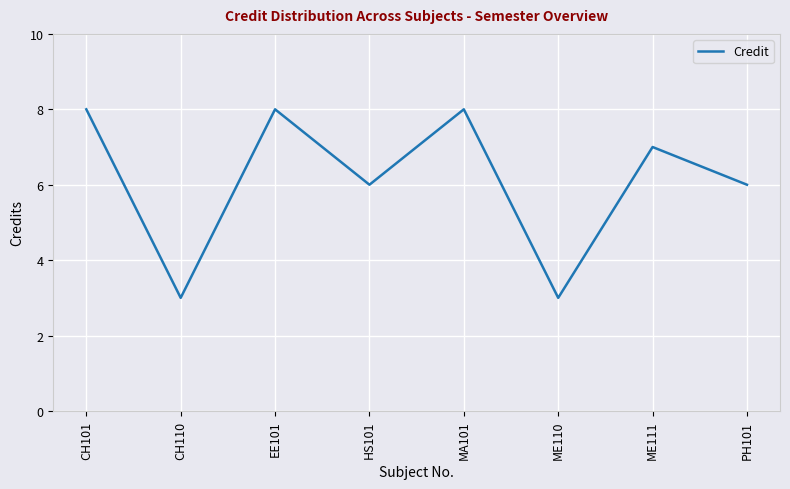

The value at EE101 is 11. True or false?

False